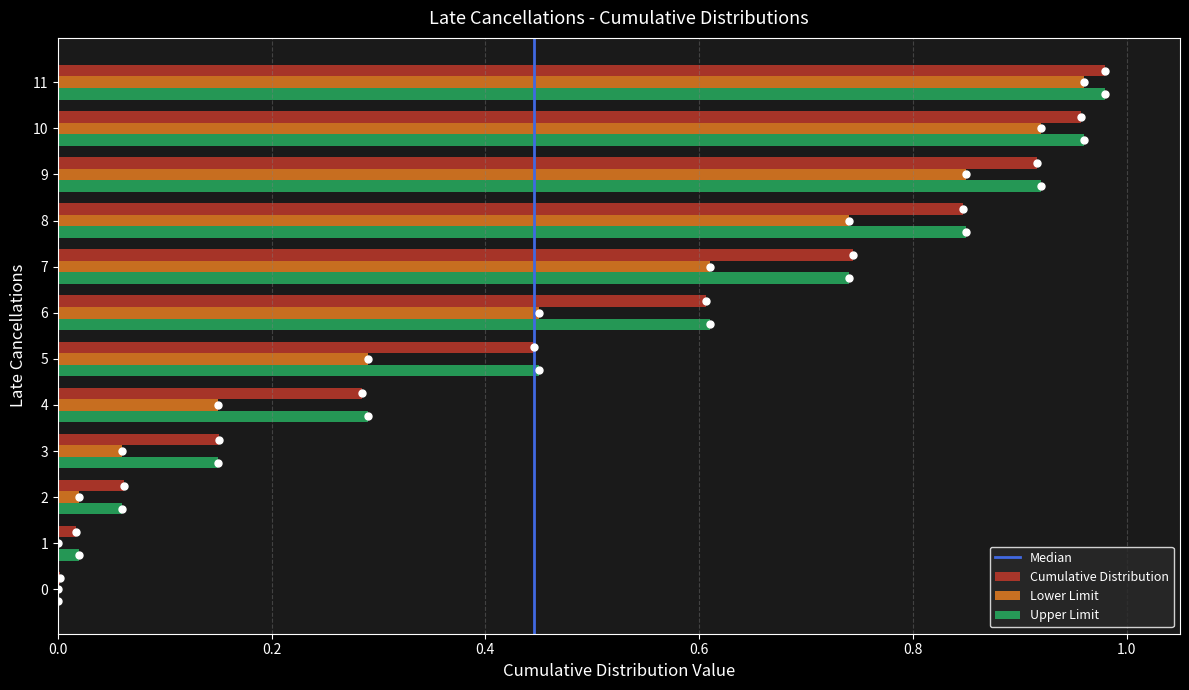

True or false: Lower Limit has a value of 0.6 at 7.

True